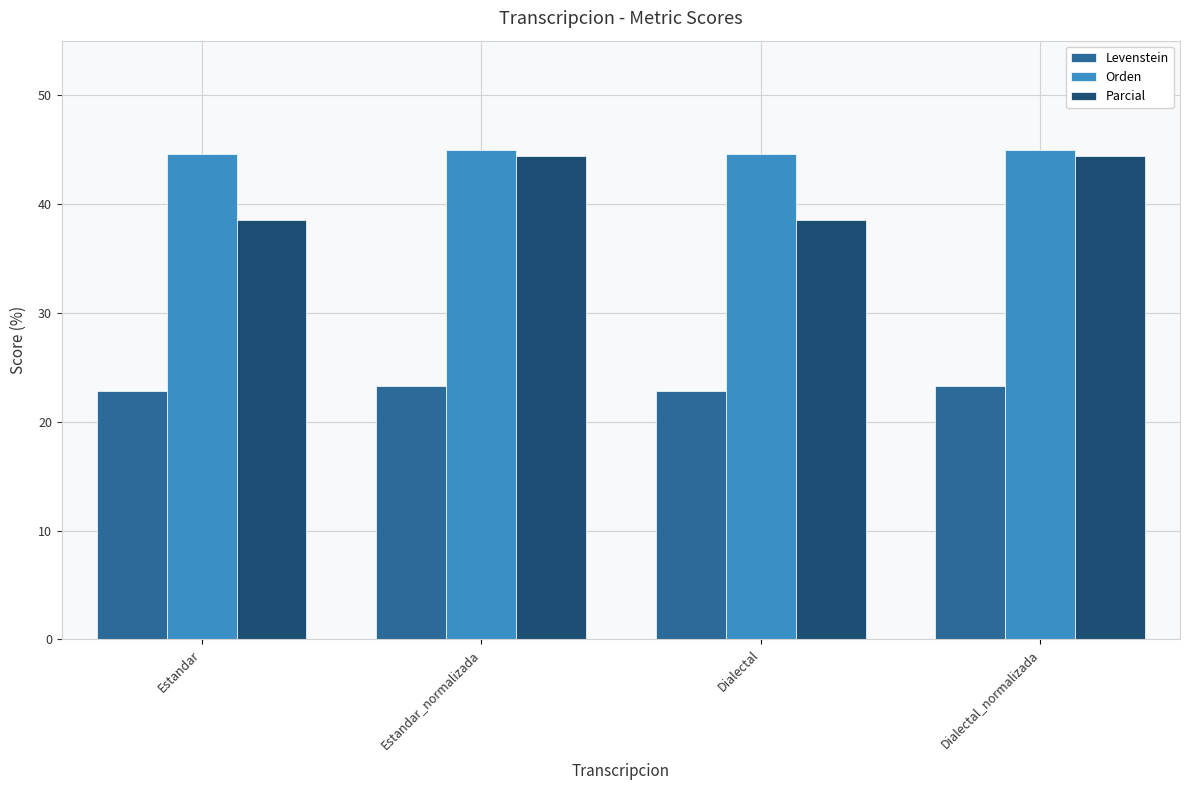

Are the bars horizontal?

No